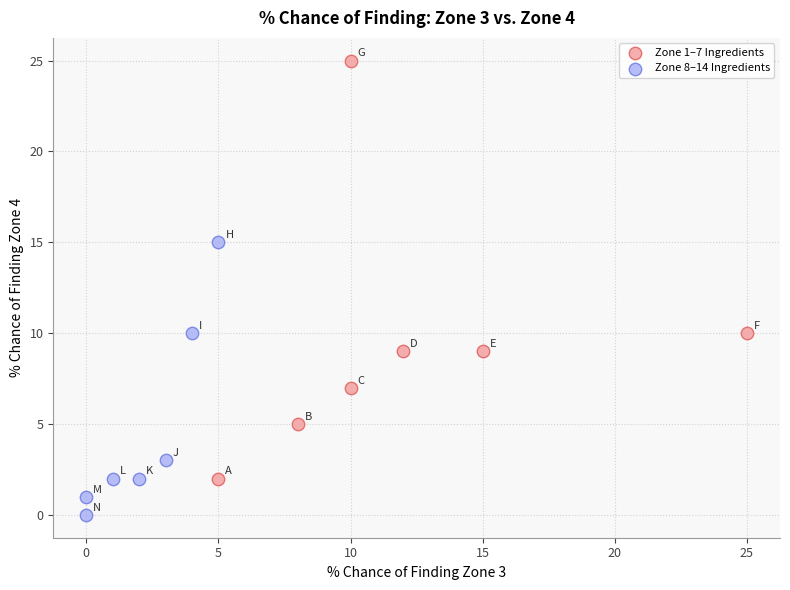

What are all the series names shown in the legend?

Zone 1–7 Ingredients, Zone 8–14 Ingredients